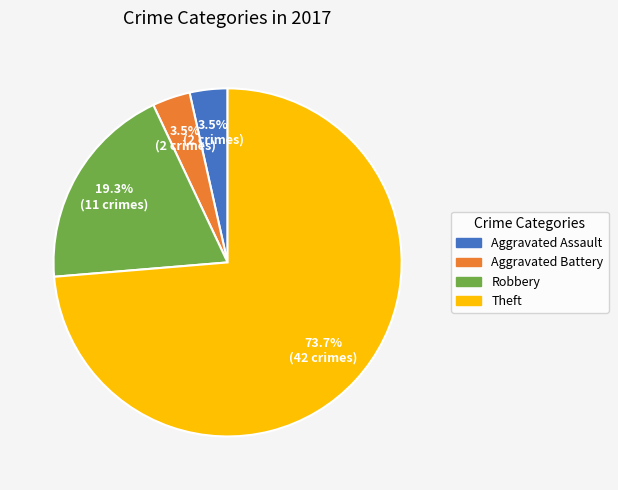

How much of the chart is everything except Robbery?

80.7%